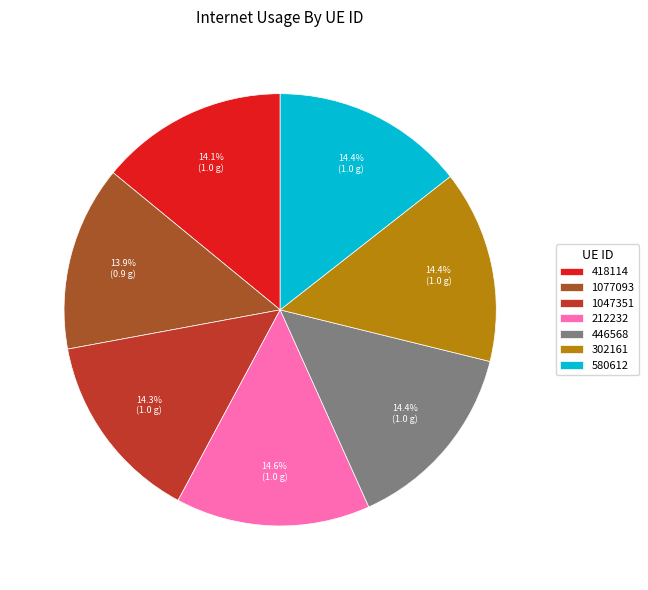

Rank the categories by value from highest to lowest.

212232, 446568, 302161, 580612, 1047351, 418114, 1077093